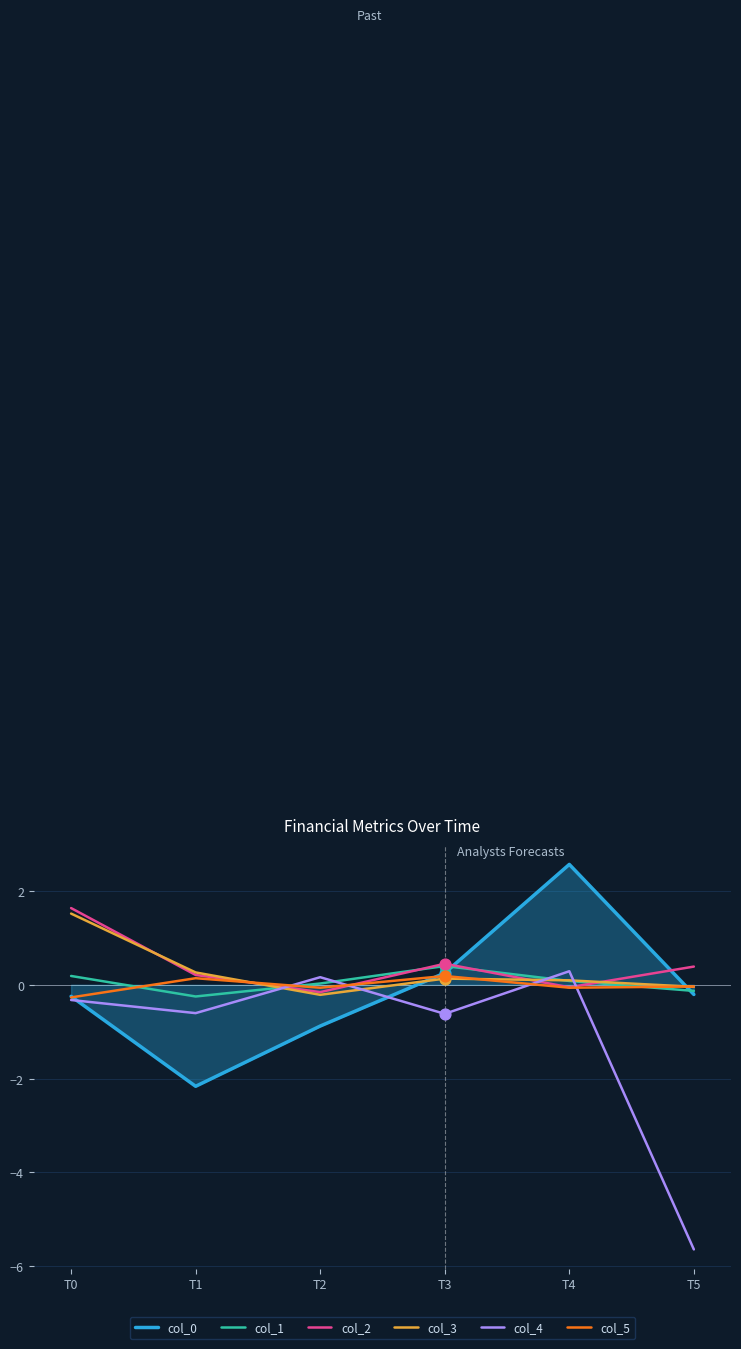

Which series has the largest total across all categories?

col_2